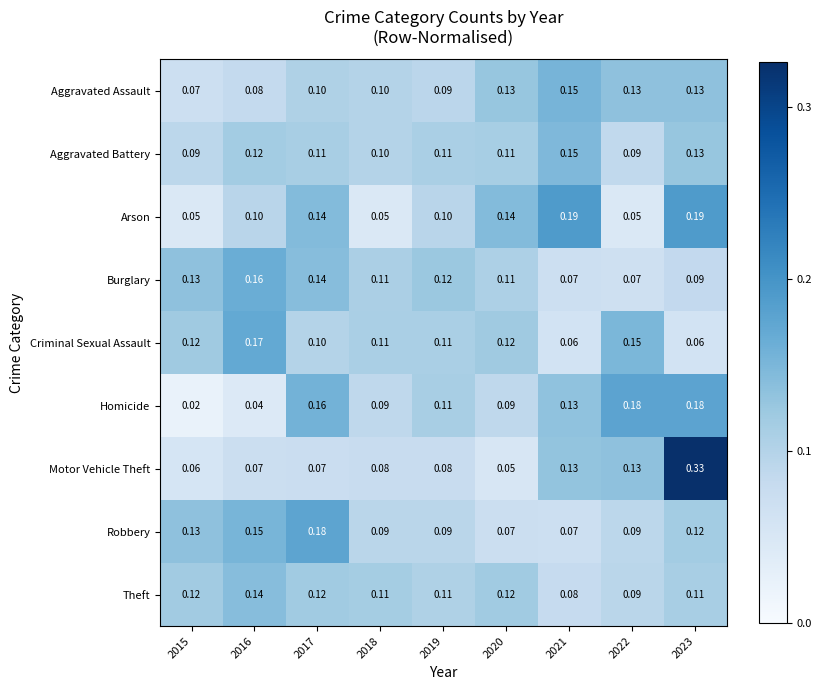

Which series changed the most between 2015 and 2021?

Arson